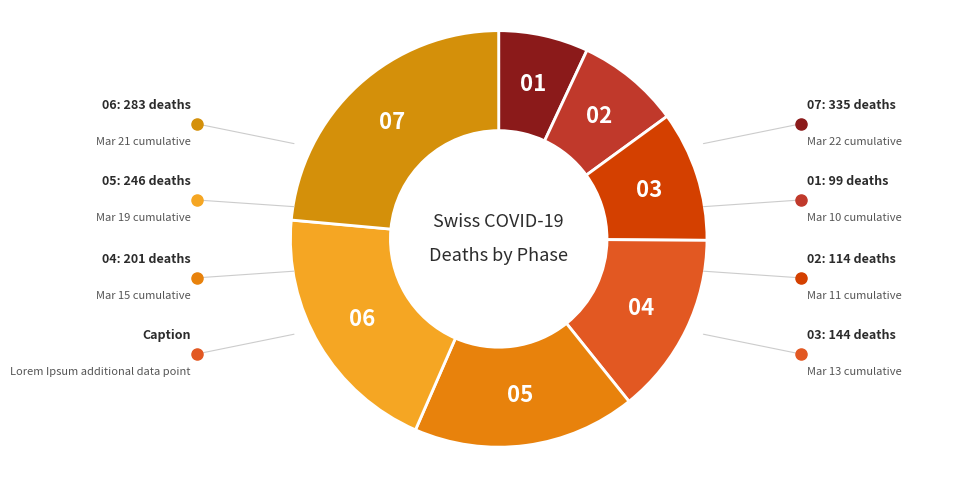

Which category has the smallest portion of the pie?

01